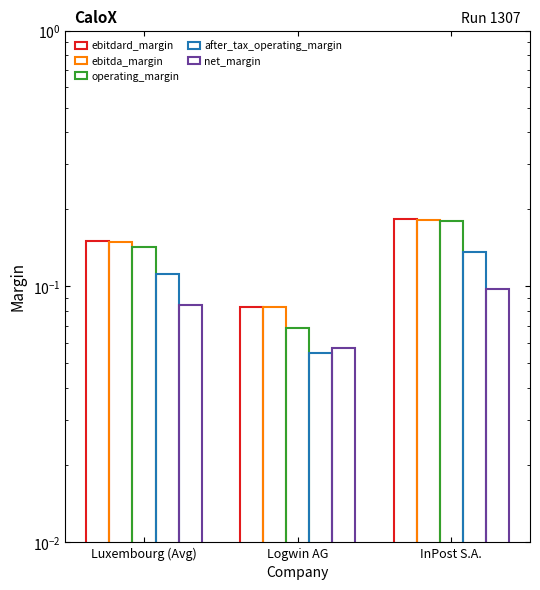

Does the chart contain any negative values?

No